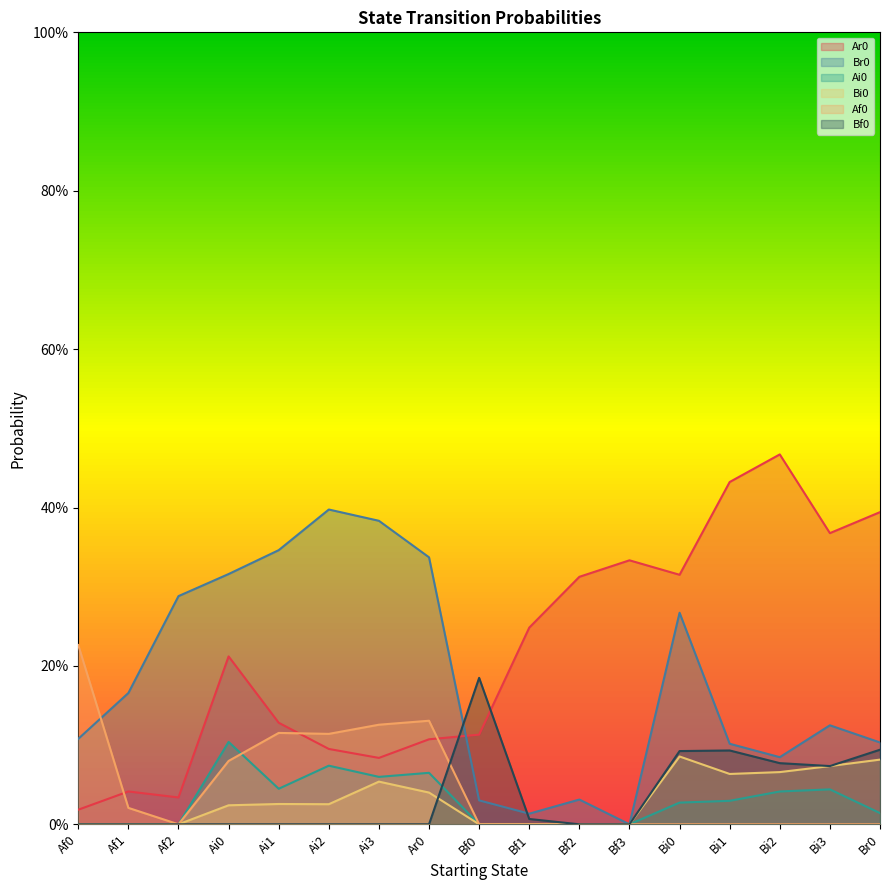

Count the Bi0 values in the range 0 to 1.

17